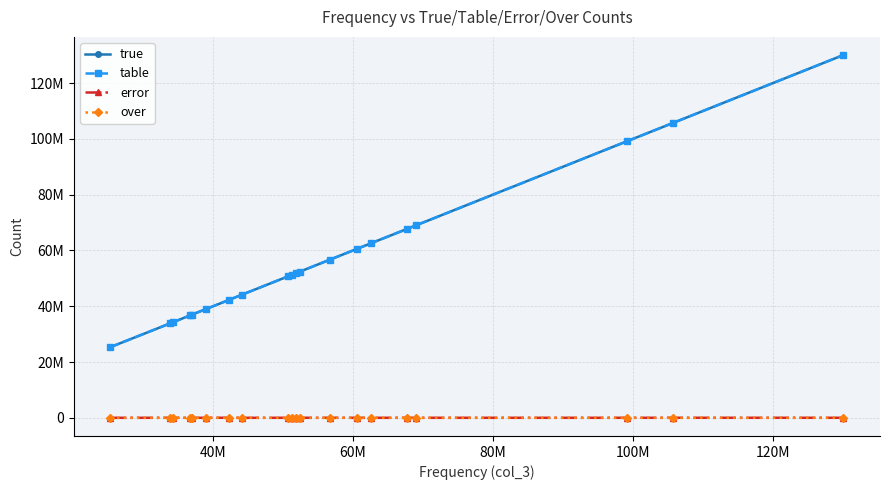

Is this an area chart (filled region under the line)?

No